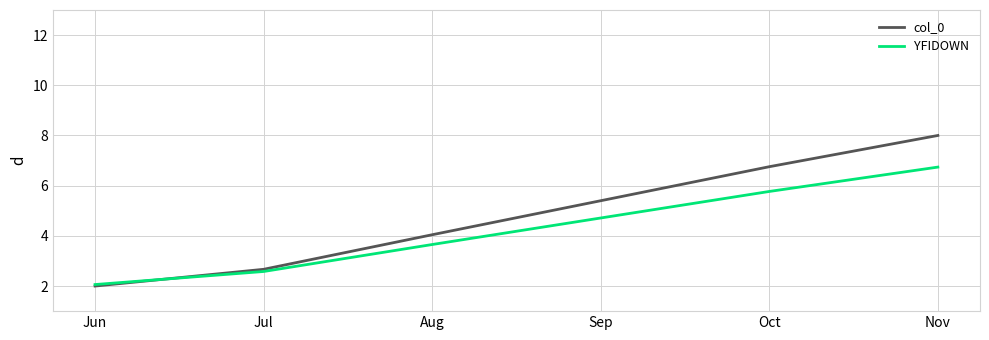

Read the col_0 value at Jul.

2.7